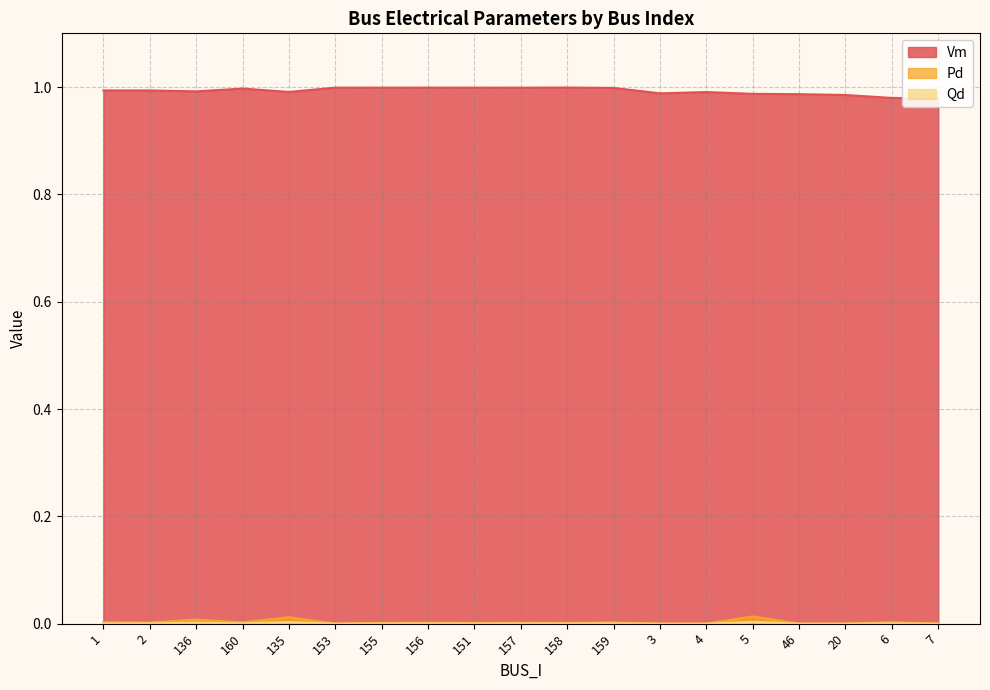

True or false: Pd and Vm cross at least once.

False